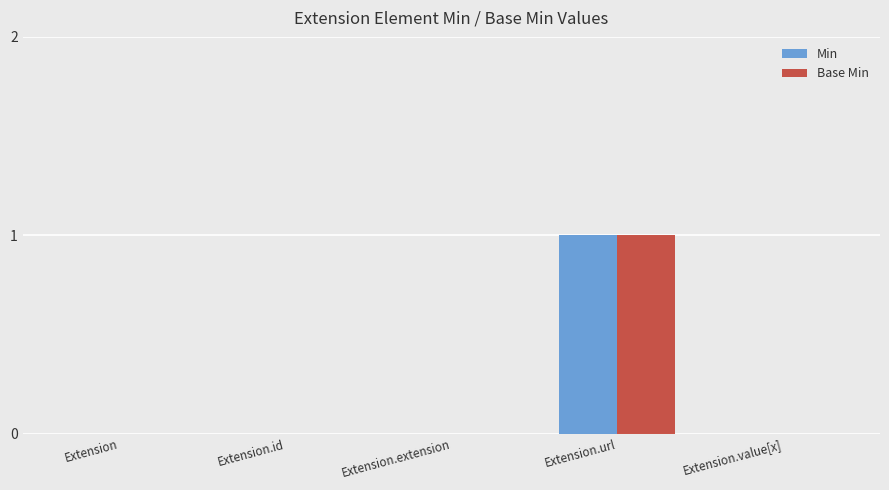

Reading left to right, transcribe all the data shown in this chart.

Min: Extension=0	Extension.id=0	Extension.extension=0	Extension.url=1	Extension.value[x]=0
Base Min: Extension=0	Extension.id=0	Extension.extension=0	Extension.url=1	Extension.value[x]=0